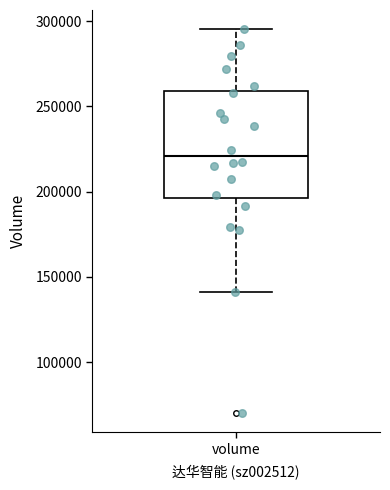

Transcribe this box plot: give where the median line is, the range the box spans, and where the two whiskers end, as read against the y-axis. The values are not printed on the chart, so give them approximately, as read against the axis.

median 220000, box 195000 to 260000, whiskers 140000 to 295000